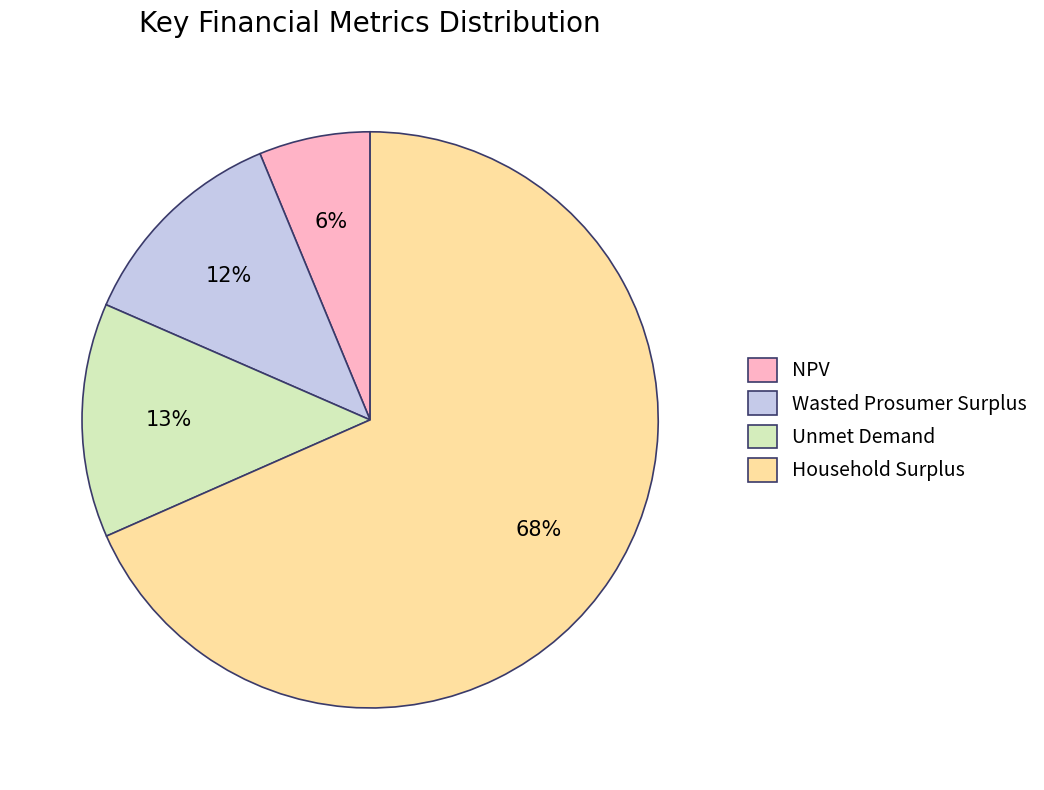

Does Wasted Prosumer Surplus account for over 50% of the chart?

No